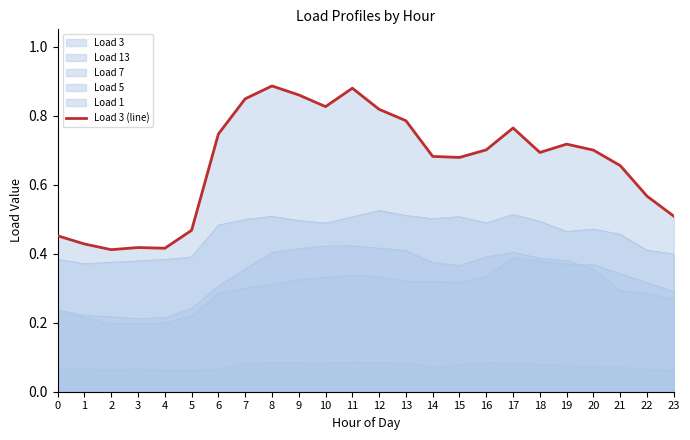

How many interior local peaks (higher than both neighbors) does the data have?

5